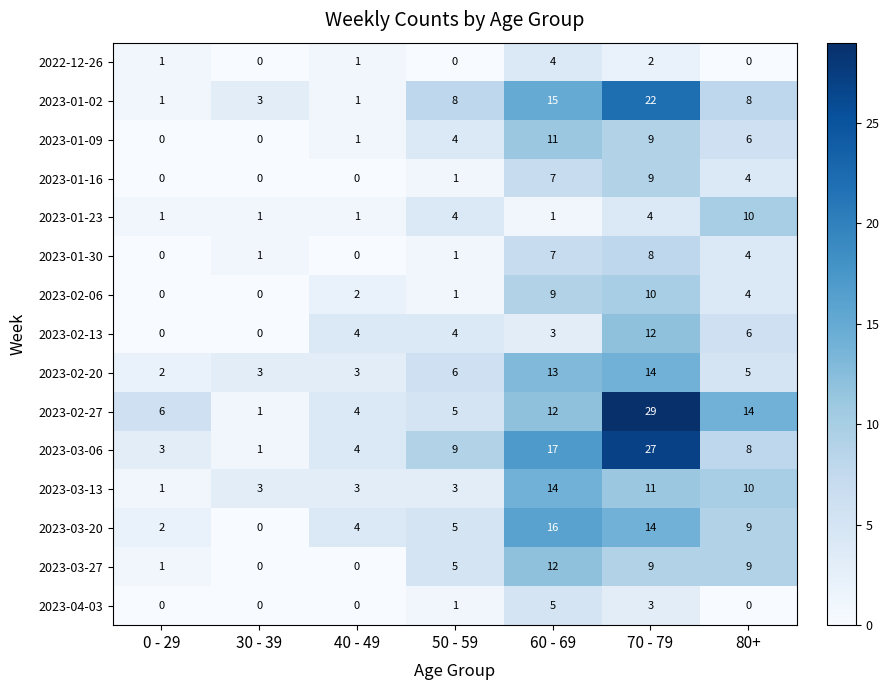

What is the total value across all series at 0 - 29?

18